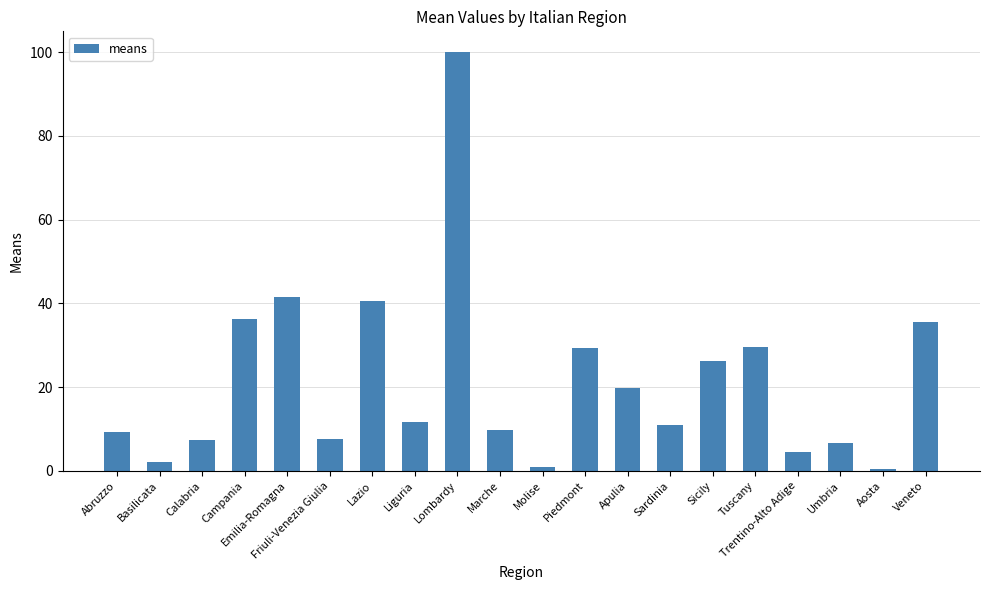

True or false: the data shows 36.2 at Campania.

True